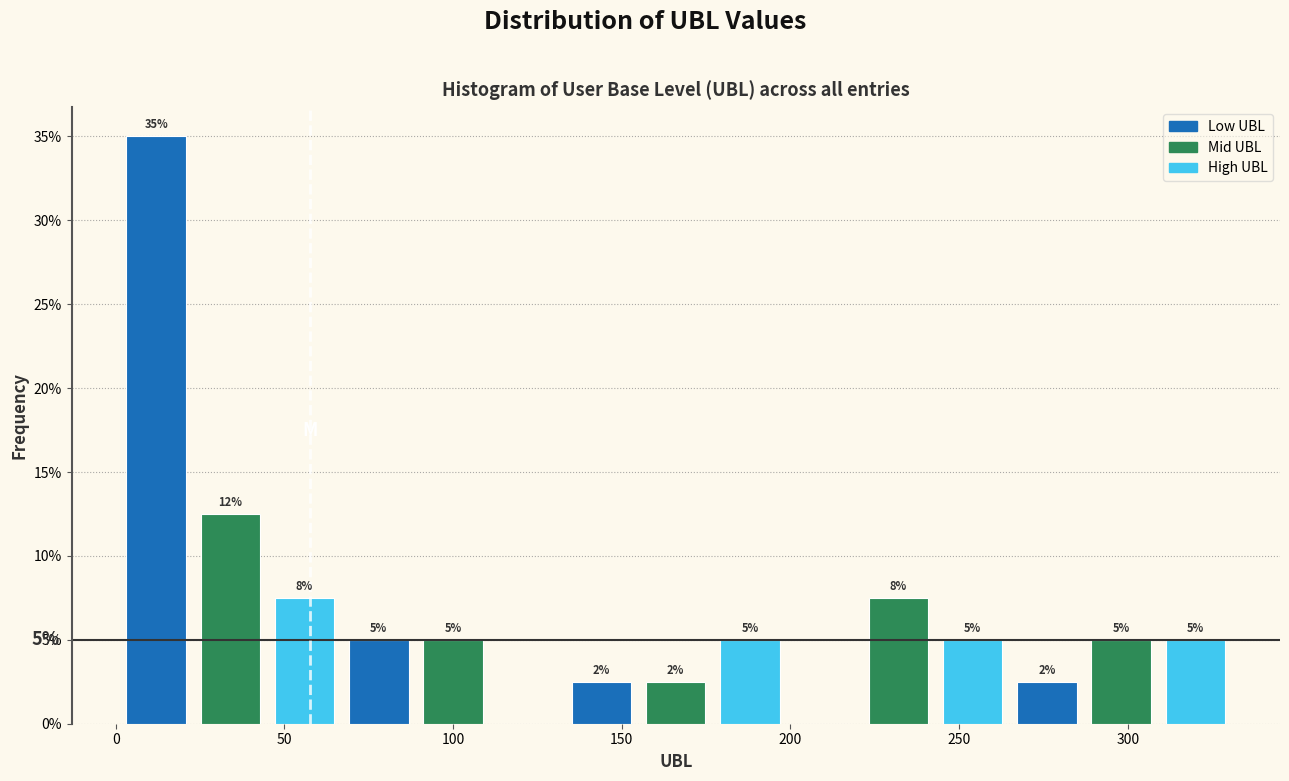

Which range on the x-axis has the tallest bar?

1 to 23